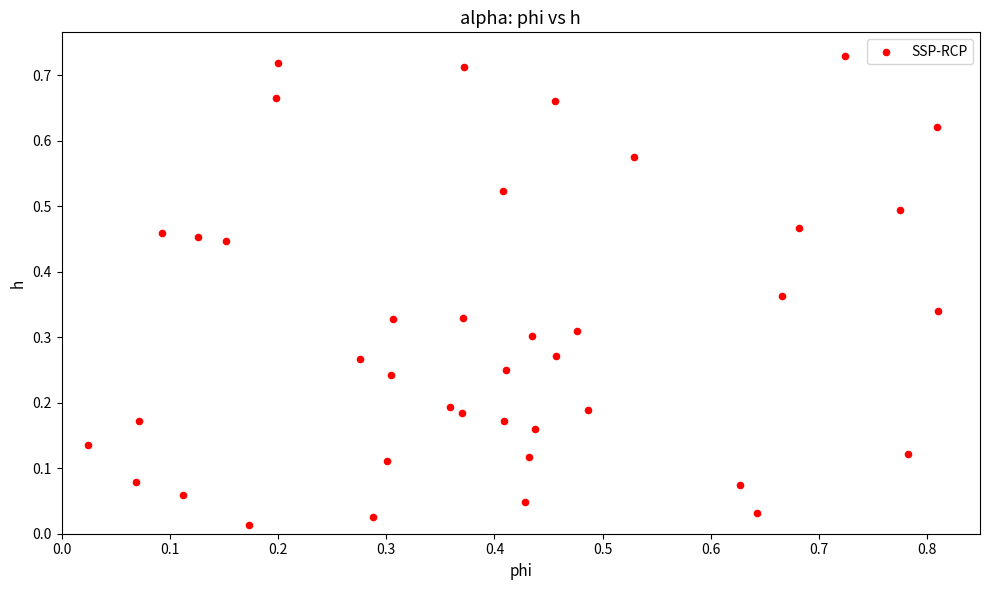

What is the range of X values (max minus min)?

0.8